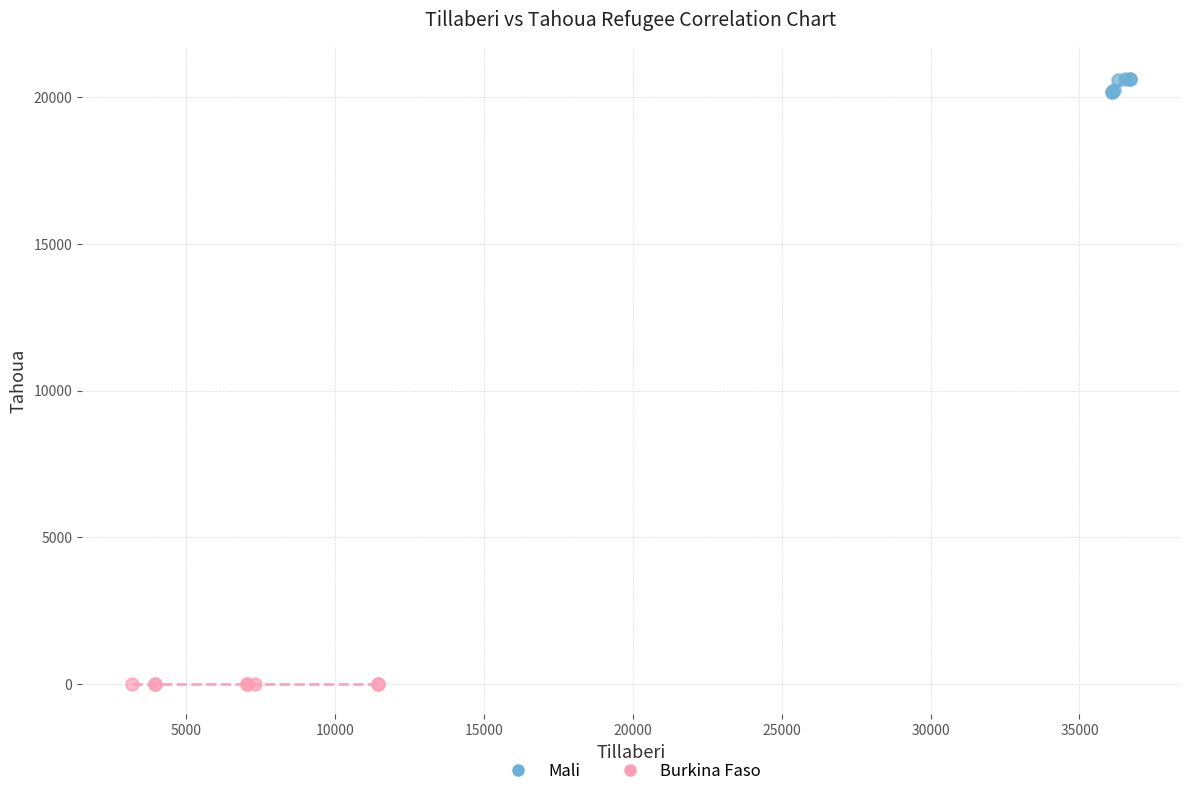

Which series contains the lowest Y value?

Burkina Faso